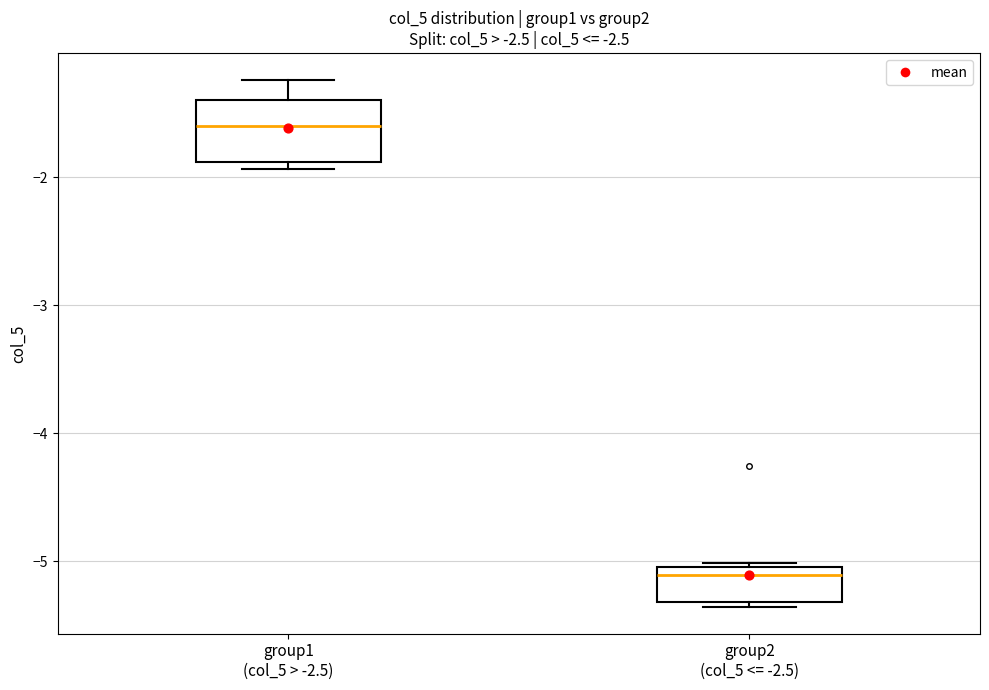

Where does the median line of the box for group1 (col_5 > -2.5) sit on the y-axis? The values are not printed on the chart, so give them approximately, as read against the axis.

-1.6